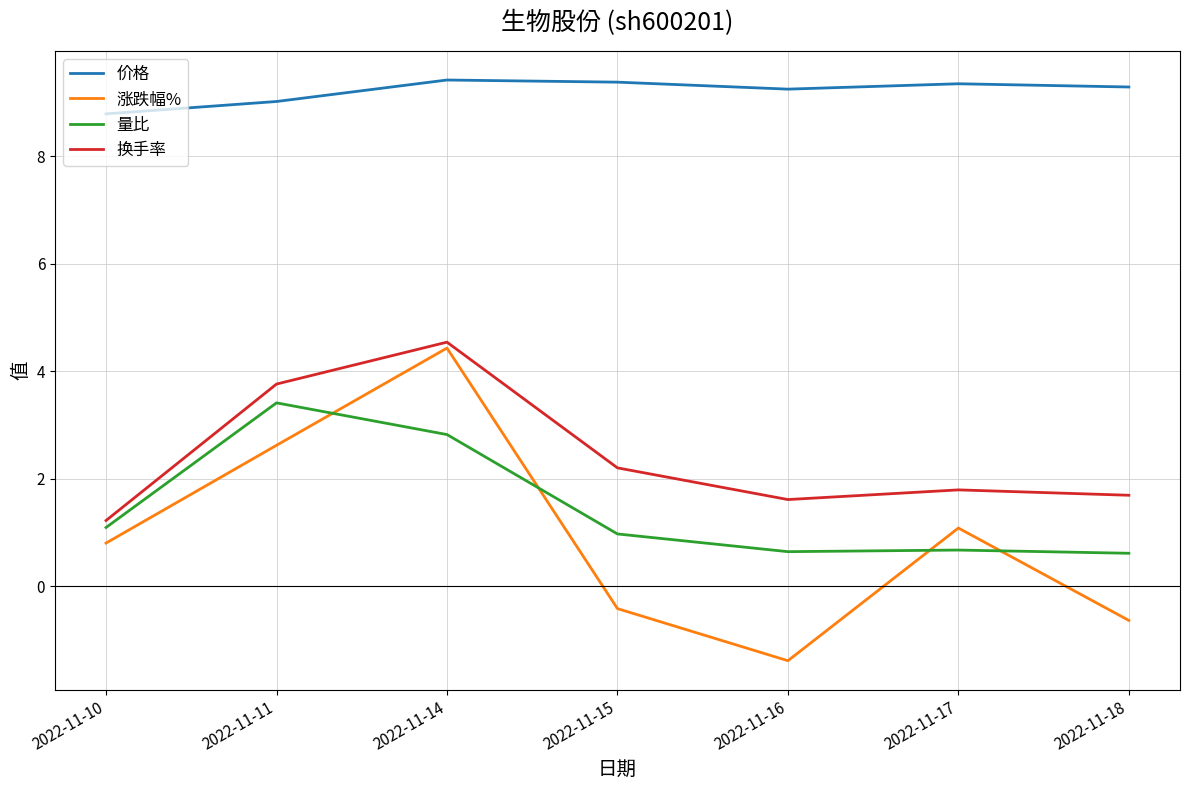

What are all the series names shown in the legend?

价格, 涨跌幅%, 量比, 换手率